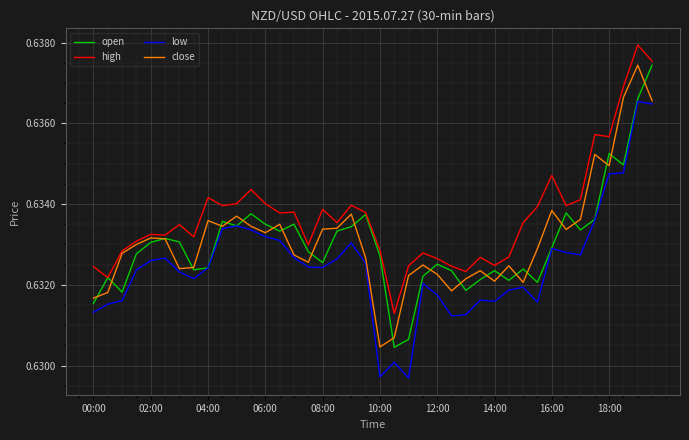

True or false: high has more than 0 interior local peaks.

True